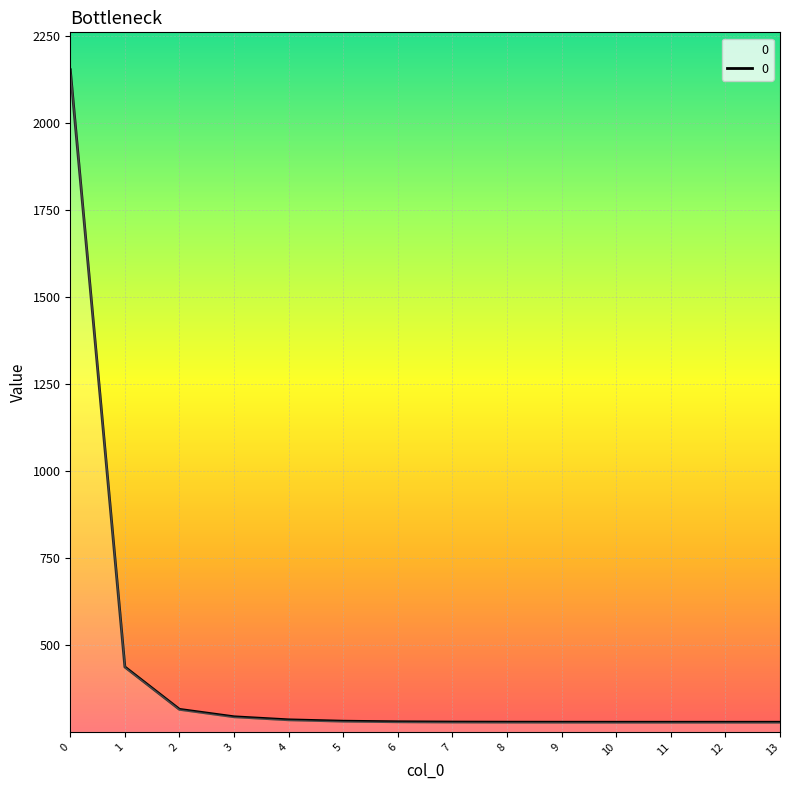

What is the change in value from 5 to 11?

-3.0